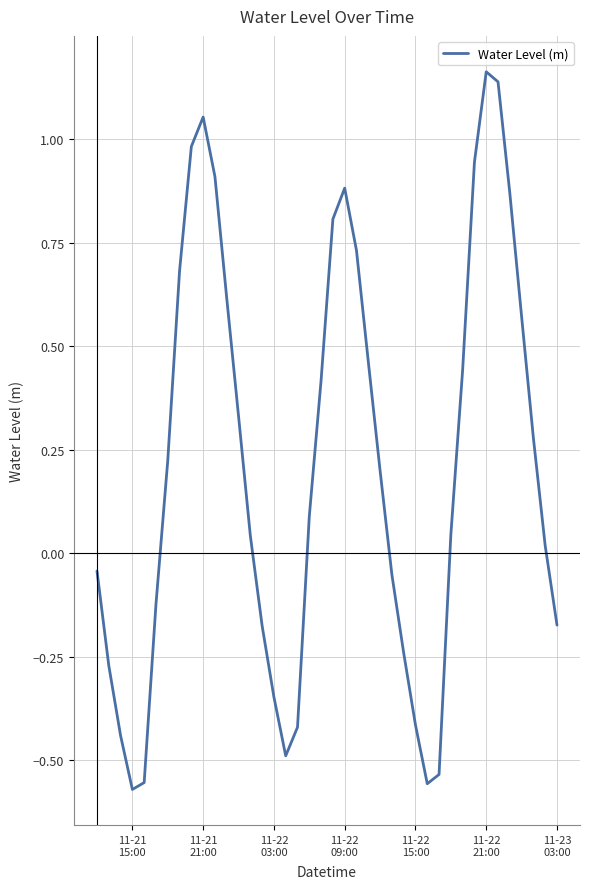

What is the difference between the maximum and minimum values?

1.7